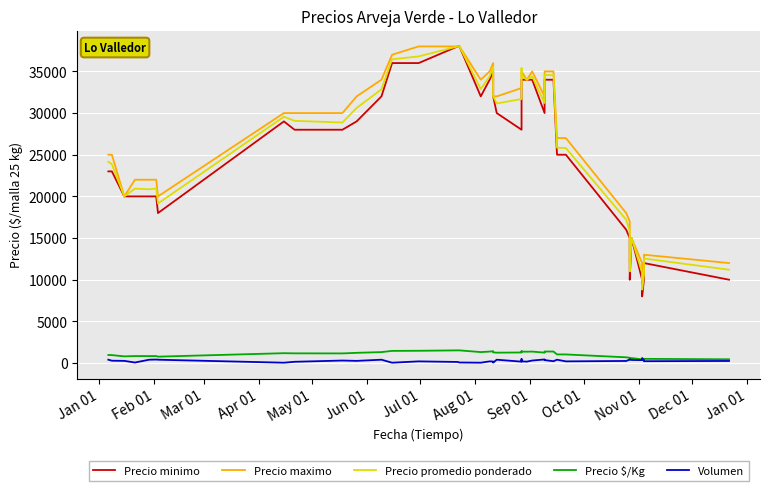

What are all the series names shown in the legend?

Precio minimo, Precio maximo, Precio promedio ponderado, Precio $/Kg, Volumen